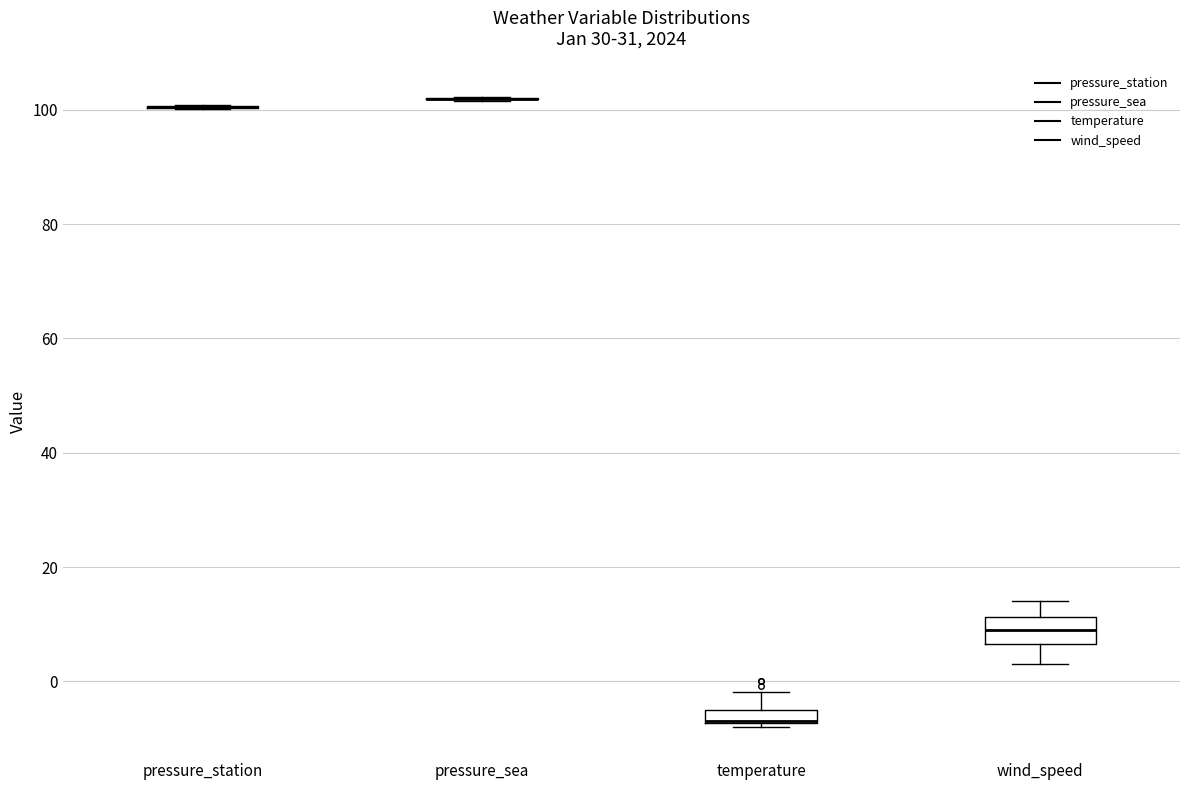

Which box is the tallest, from its lower edge to its upper edge?

wind_speed